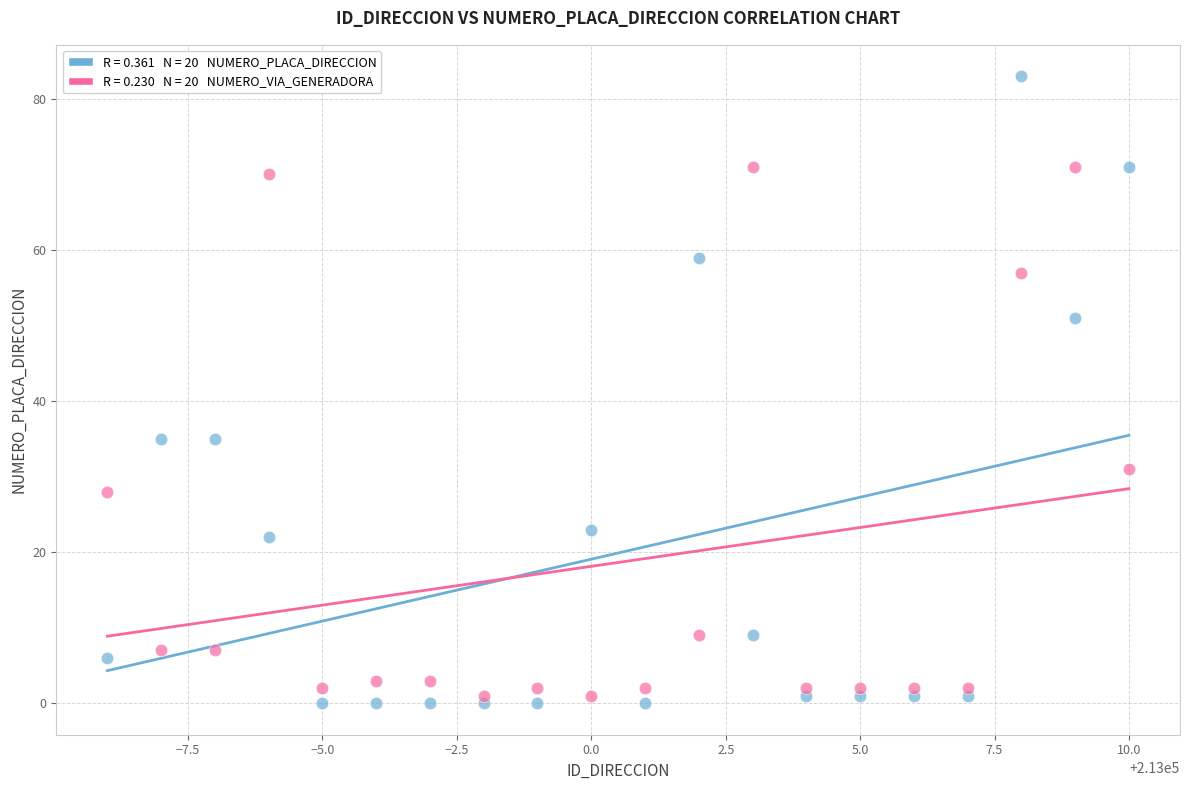

Across all data points, what is the range of Y values (max minus min)?

83